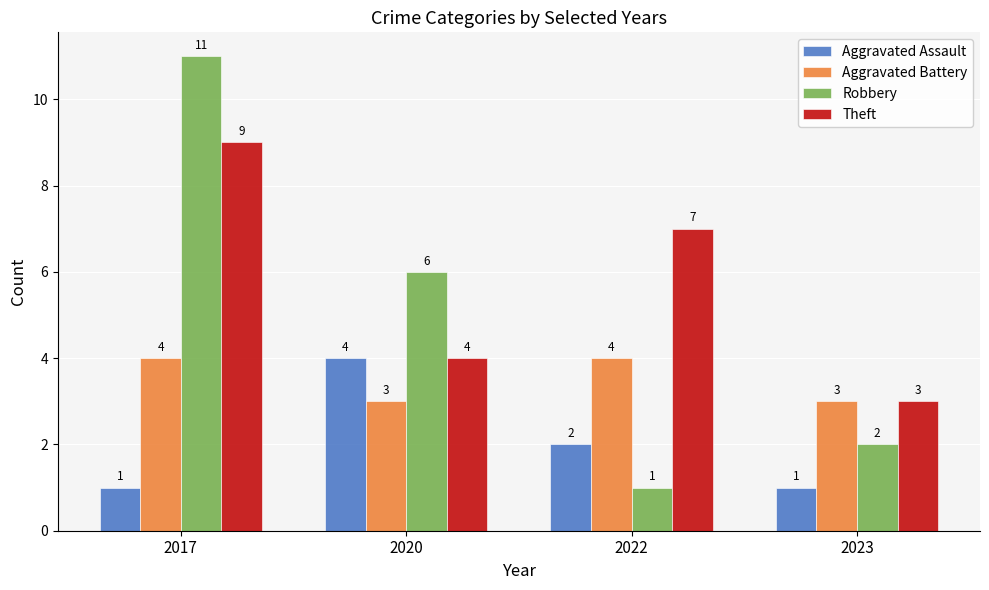

What is the value of the Aggravated Assault bar at the 4th from the left?

1